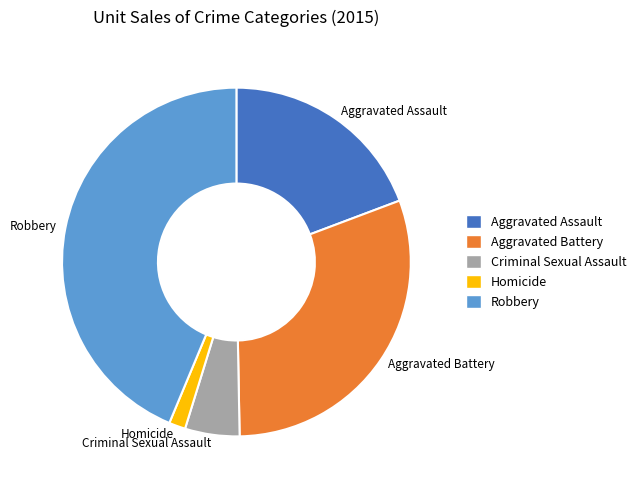

Which category has the smallest portion of the pie?

Homicide